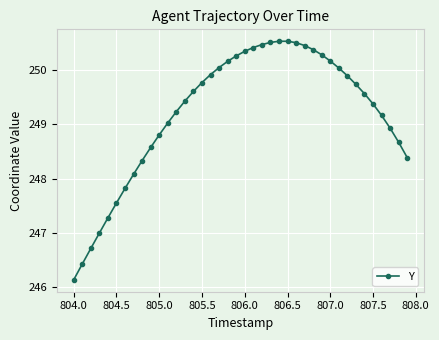

What is the maximum value shown in the chart?

250.5